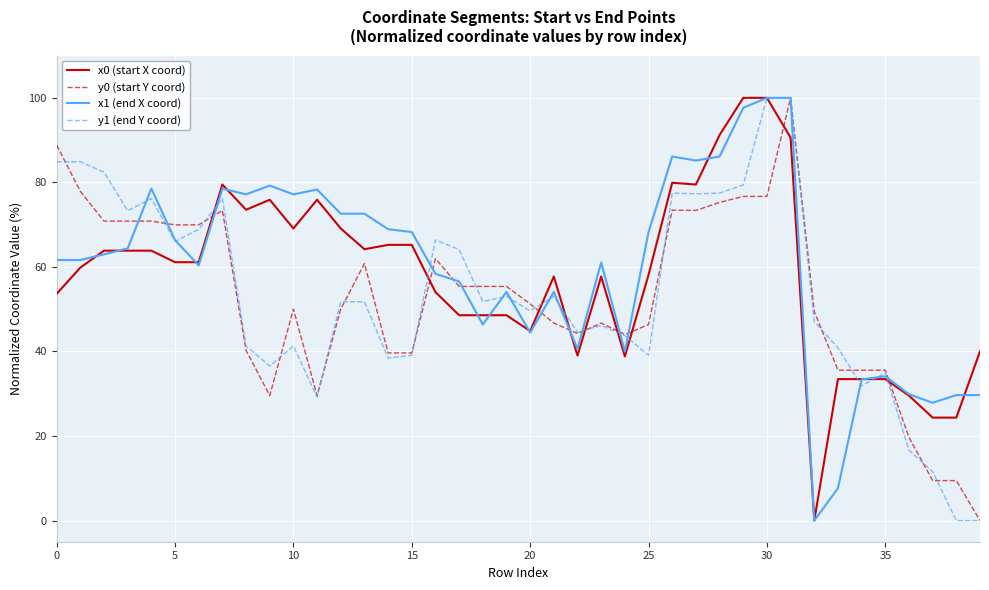

What are all the series names shown in the legend?

x0 (start X coord), y0 (start Y coord), x1 (end X coord), y1 (end Y coord)